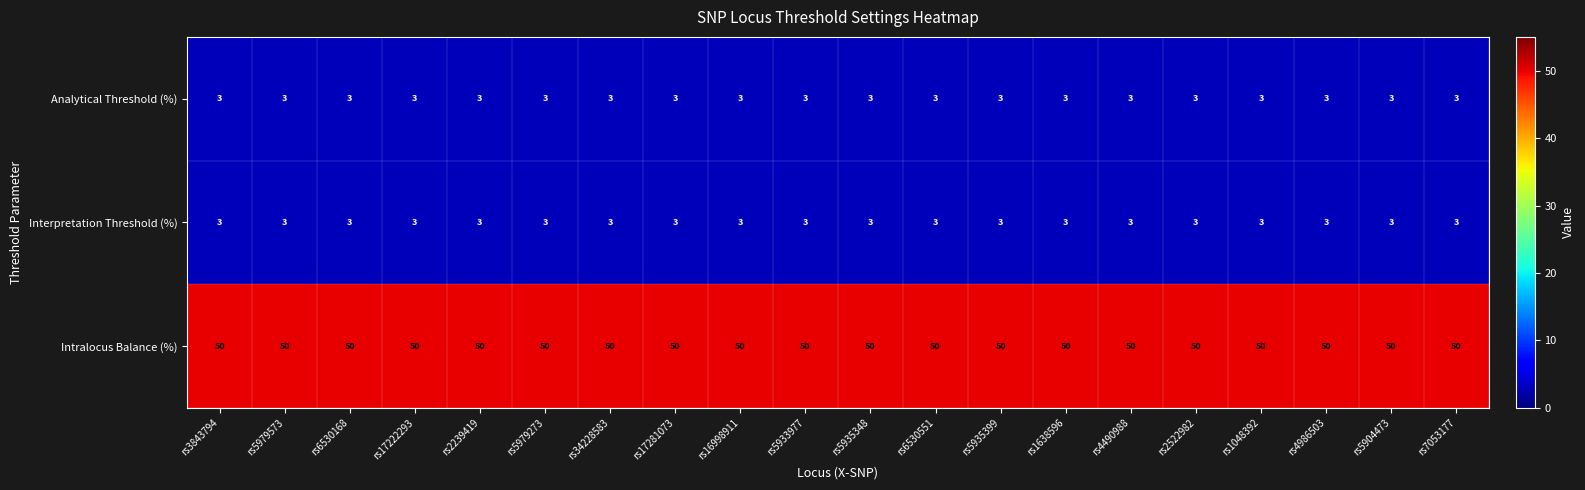

Is it true that Analytical Threshold (%) equals 5 at rs5979573?

False